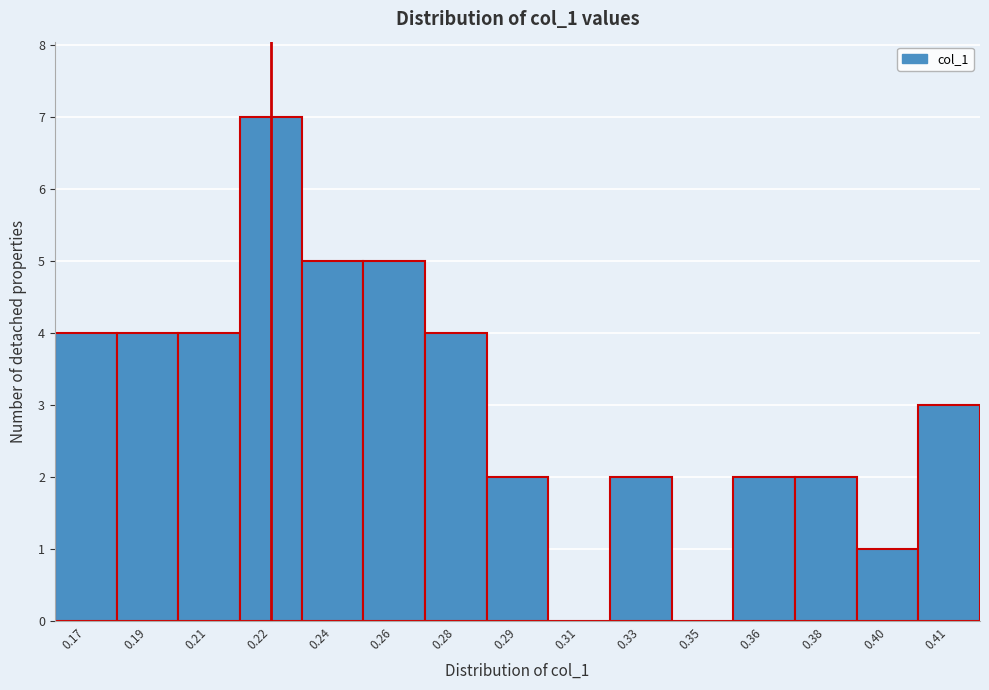

Reading left to right, extract all data points from this chart.

0.17=4	0.19=4	0.21=4	0.22=7	0.24=5	0.26=5	0.28=4	0.29=2	0.31=0	0.33=2	0.35=0	0.36=2	0.38=2	0.40=1	0.41=3